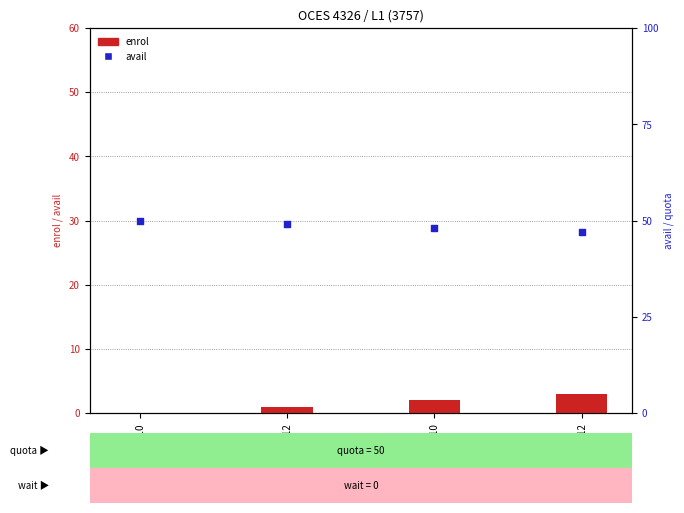

Is the value of avail at 1631404812 greater than the value of enrol at 1631404812?

Yes